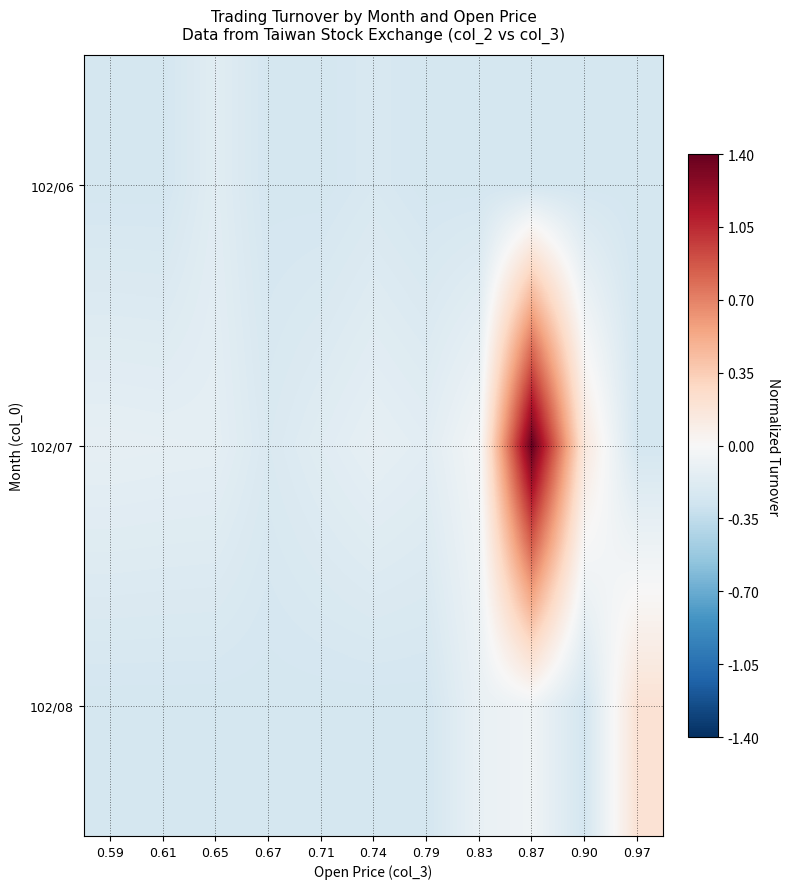

How many series are shown in this chart?

3